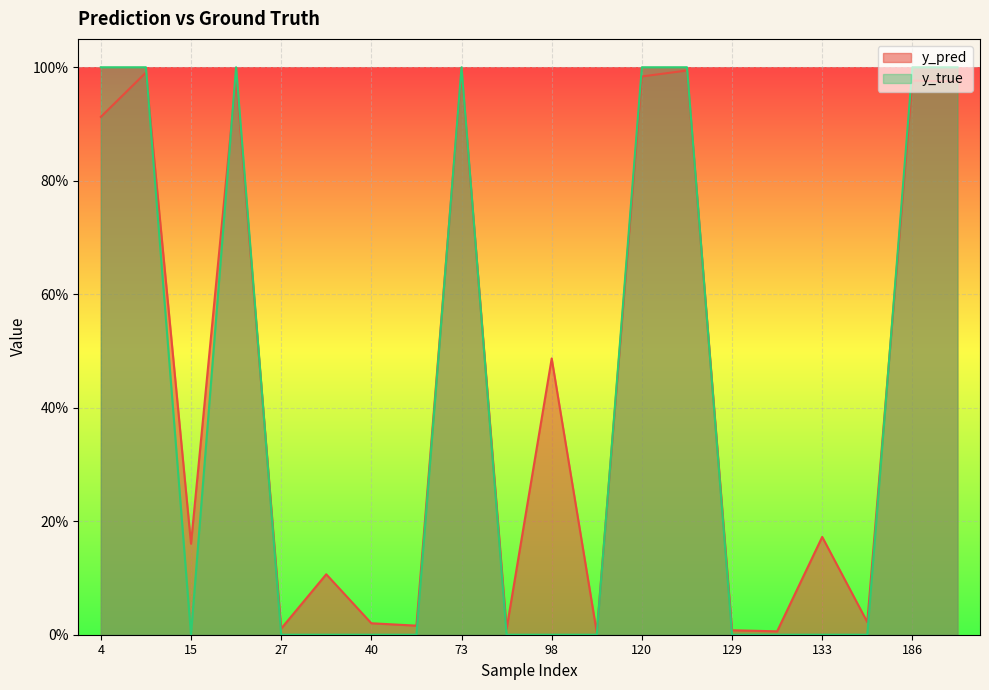

Reading left to right, transcribe all the data shown in this chart.

y_pred: 0.9	1.0	0.2	1.0	0.0	0.1	0.0	0.0	1.0	0.0	0.5	0.0	1.0	1.0	0.0	0.0	0.2	0.0	1.0	1.0
y_true: 1.0	1.0	0.0	1.0	0.0	0.0	0.0	0.0	1.0	0.0	0.0	0.0	1.0	1.0	0.0	0.0	0.0	0.0	1.0	1.0